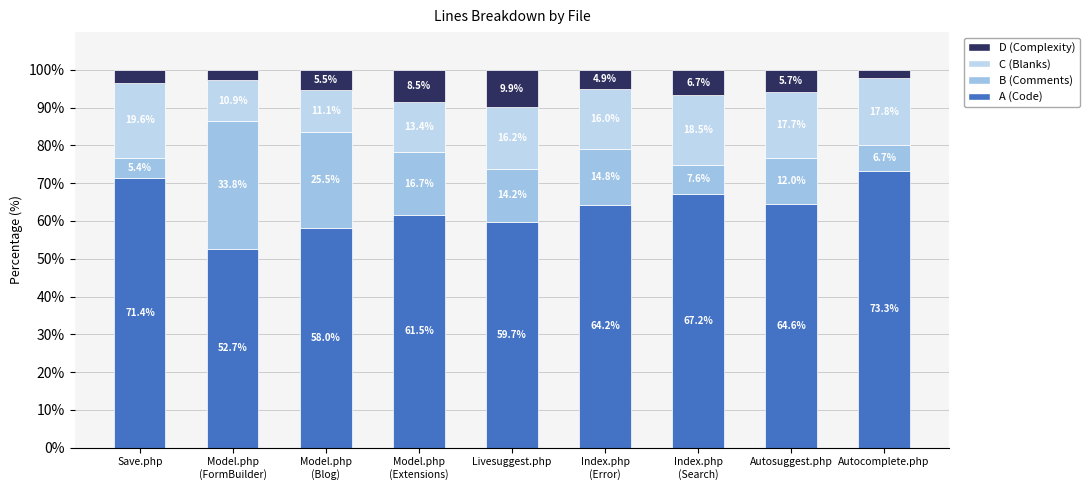

List the labels in order of C (Blanks) value, smallest first.

Model.php
(FormBuilder), Model.php
(Blog), Model.php
(Extensions), Index.php
(Error), Livesuggest.php, Autosuggest.php, Autocomplete.php, Index.php
(Search), Save.php